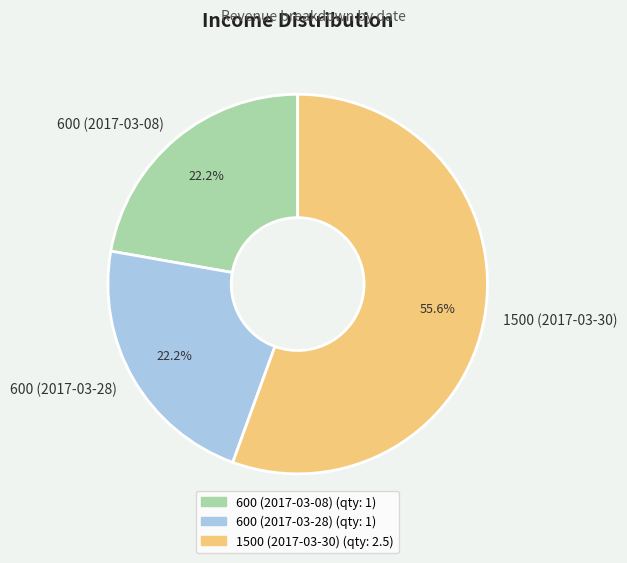

Count the number of slices in the pie.

3